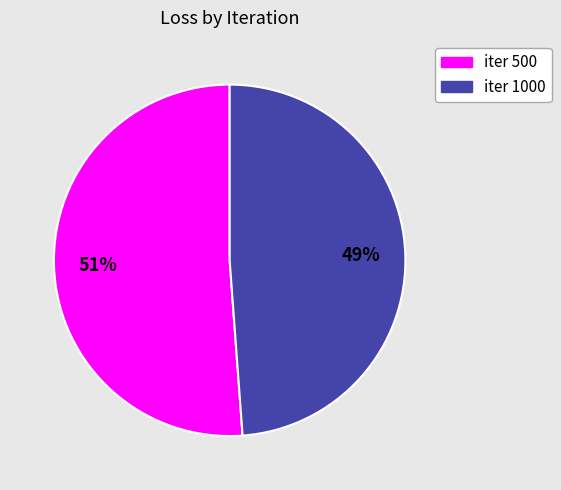

To the nearest percent, what is the difference between the largest and smallest slice percentages?

2%